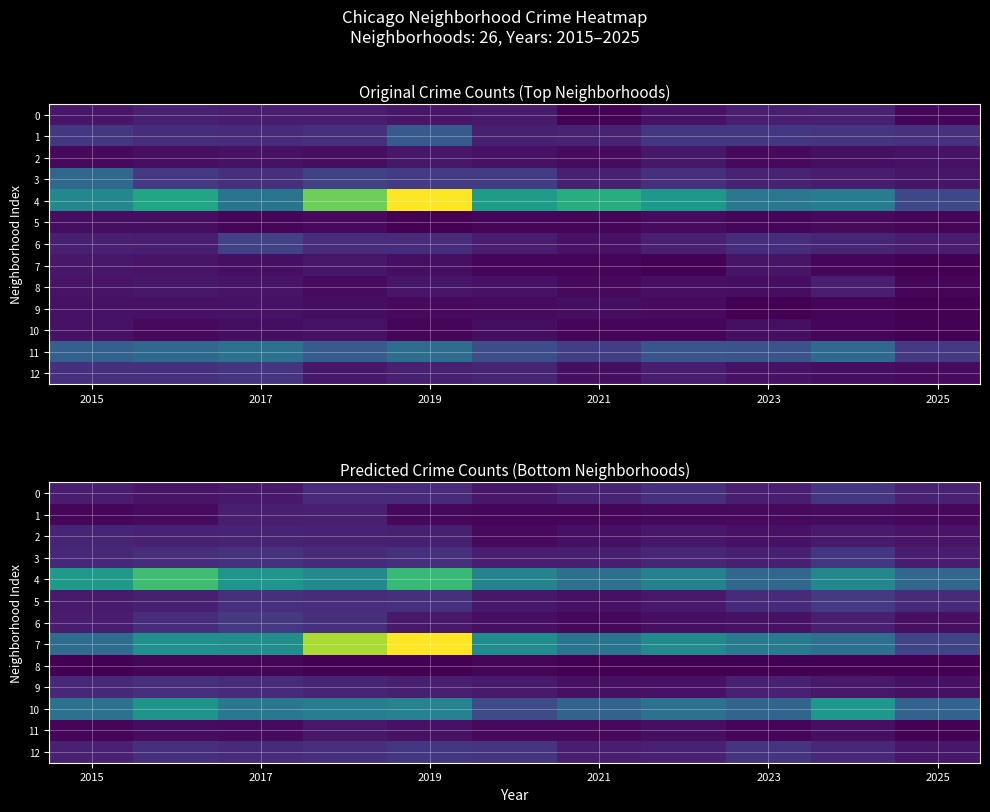

Count the number of data series in this chart.

13